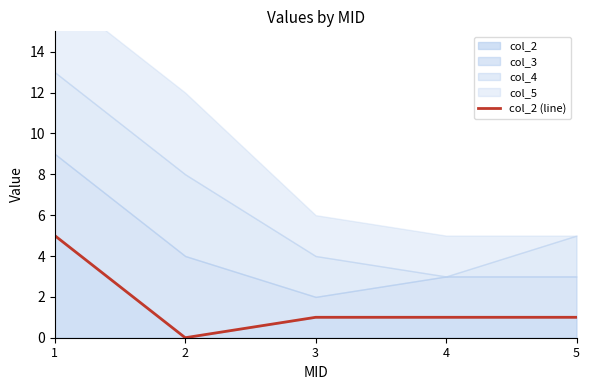

What is the maximum value for col_2?

5